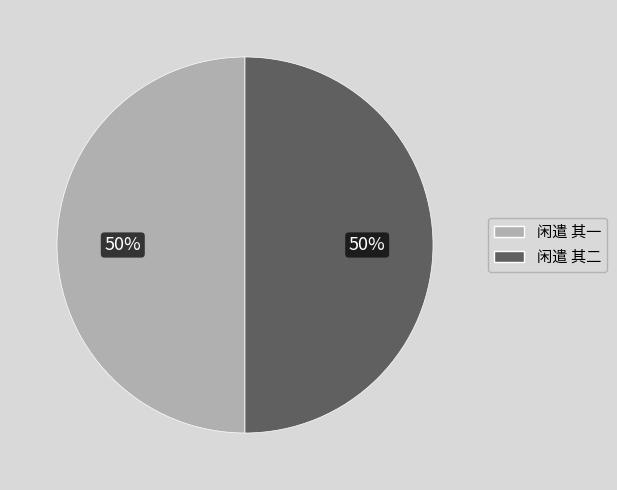

True or false: 闲遣 其一 accounts for 41% of the total.

False